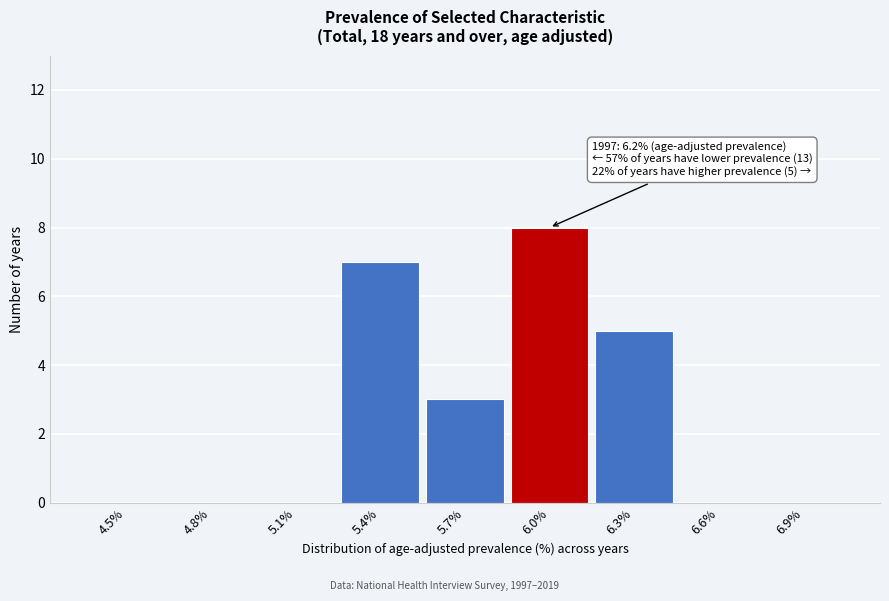

Reading left to right, list all the values displayed in this chart.

4.5%=0	4.8%=0	5.1%=0	5.4%=7	5.7%=3	6.0%=8	6.3%=5	6.6%=0	6.9%=0